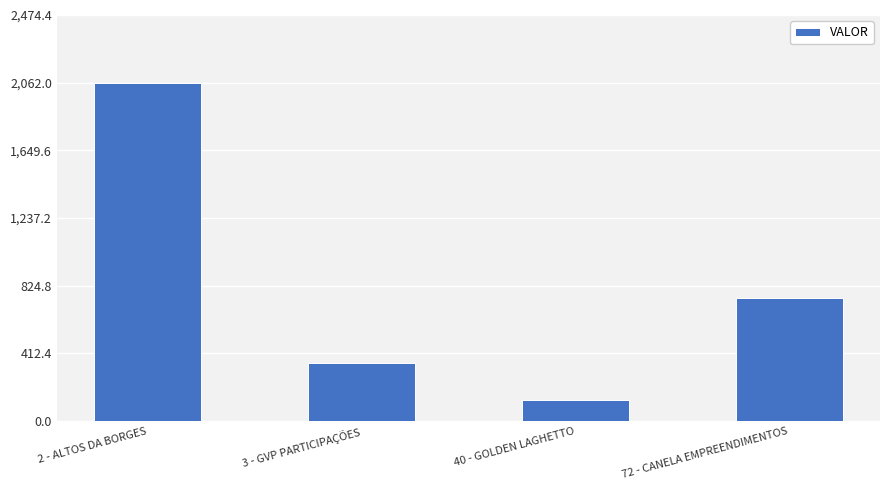

Is it true that the value at 72 - CANELA EMPREENDIMENTOS is 748.3?

True